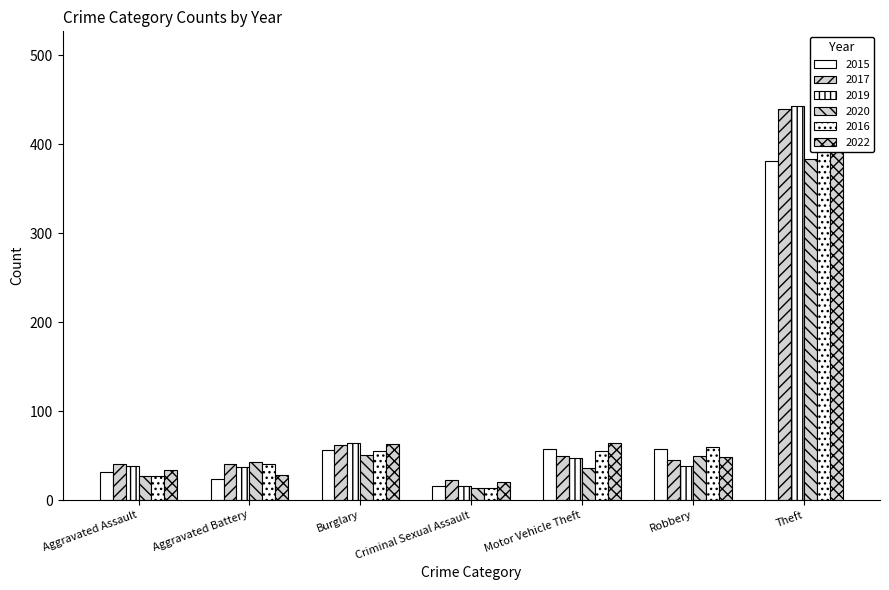

Which has a higher value, Motor Vehicle Theft or Burglary?

Motor Vehicle Theft